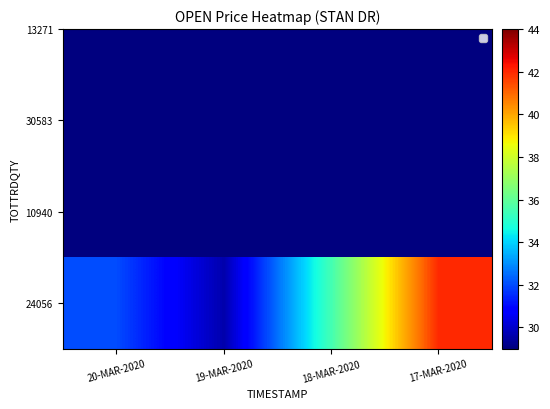

List the labels in order of value, largest first.

17-MAR-2020, 18-MAR-2020, 20-MAR-2020, 19-MAR-2020